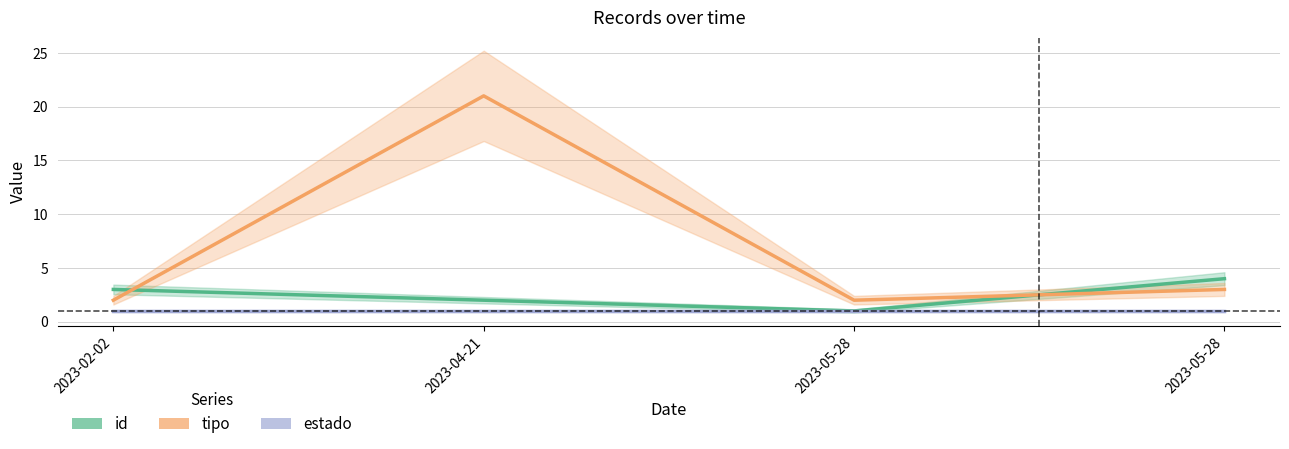

At 2023-05-28, list the series in order from largest to smallest.

tipo, id, estado